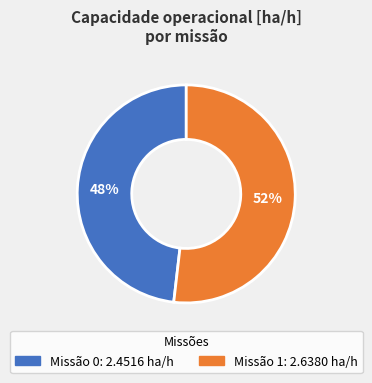

Does any single category account for the majority?

Yes